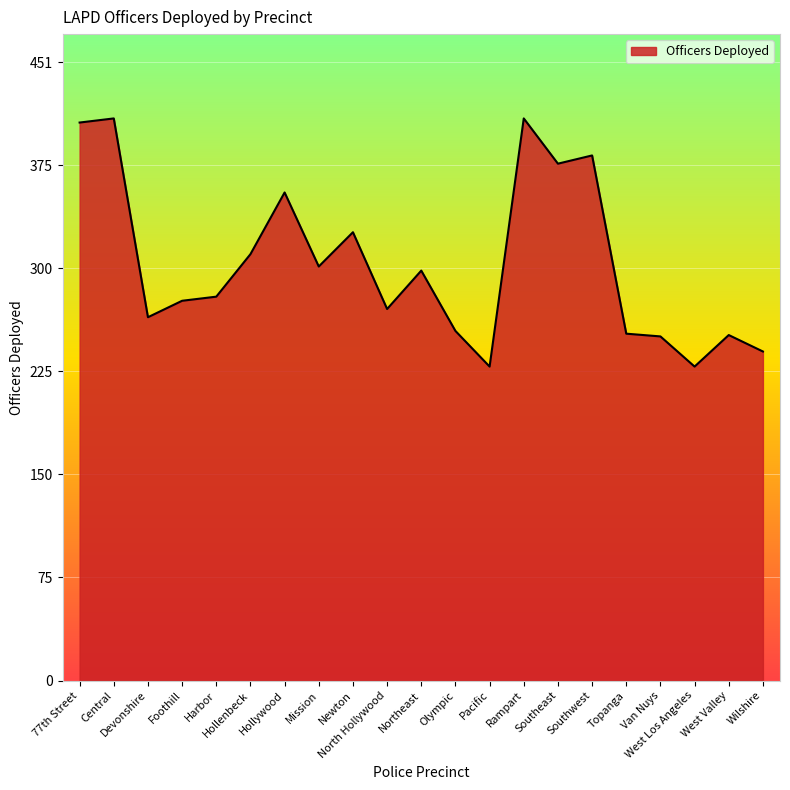

What is the difference between the values at West Los Angeles and Newton?

98